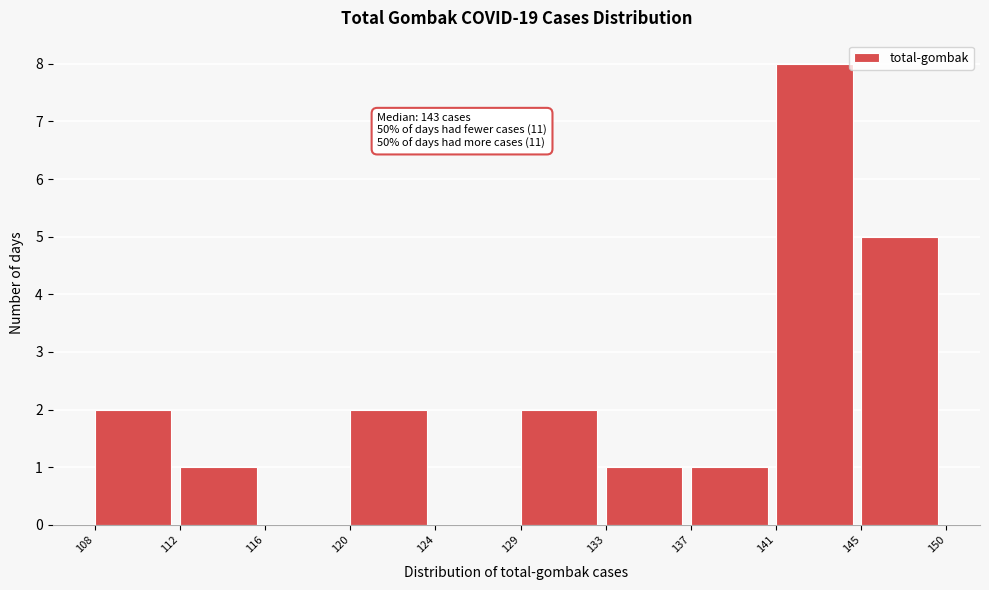

Reading right to left, list all the values displayed in this chart.

145=5	141=8	137=1	133=1	129=2	124=0	120=2	116=0	112=1	108=2